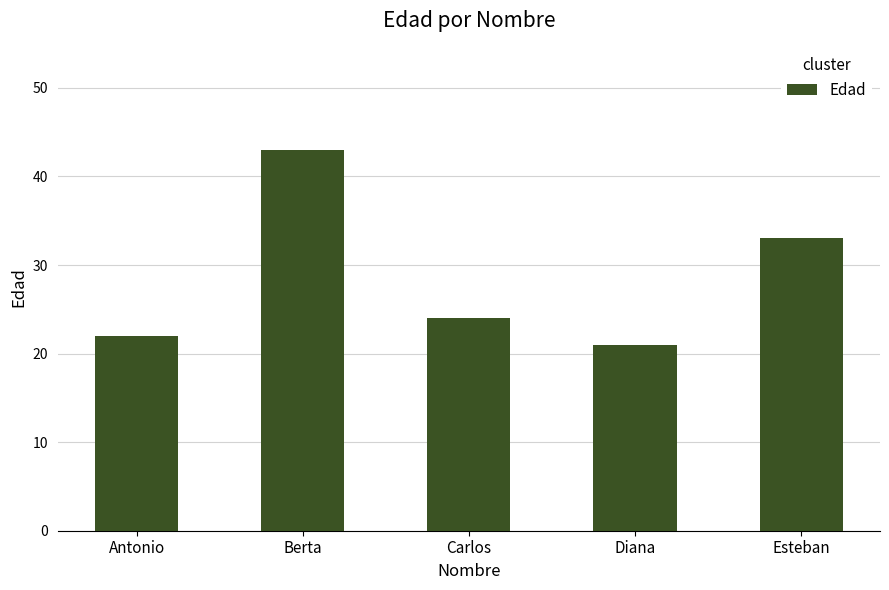

At which category does the chart reach its peak across all series?

Berta